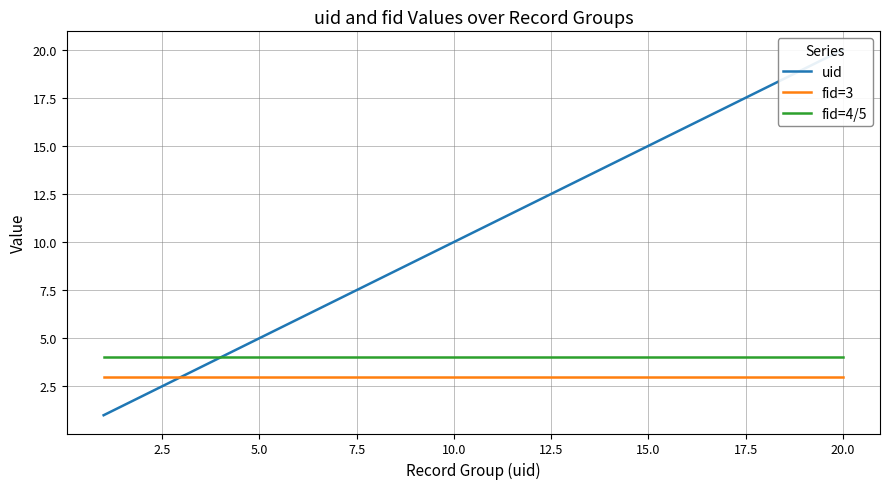

Is it true that fid=4/5 equals 5 at 20.0?

False